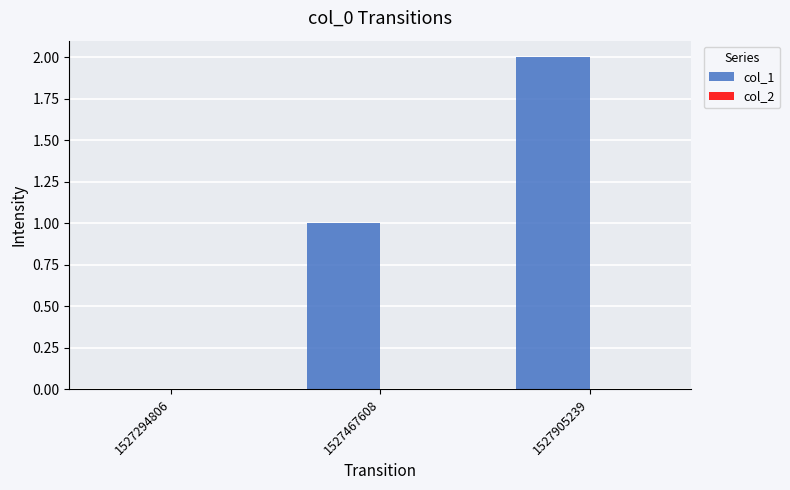

Which has a higher value, 1527467608 or 1527905239?

1527905239